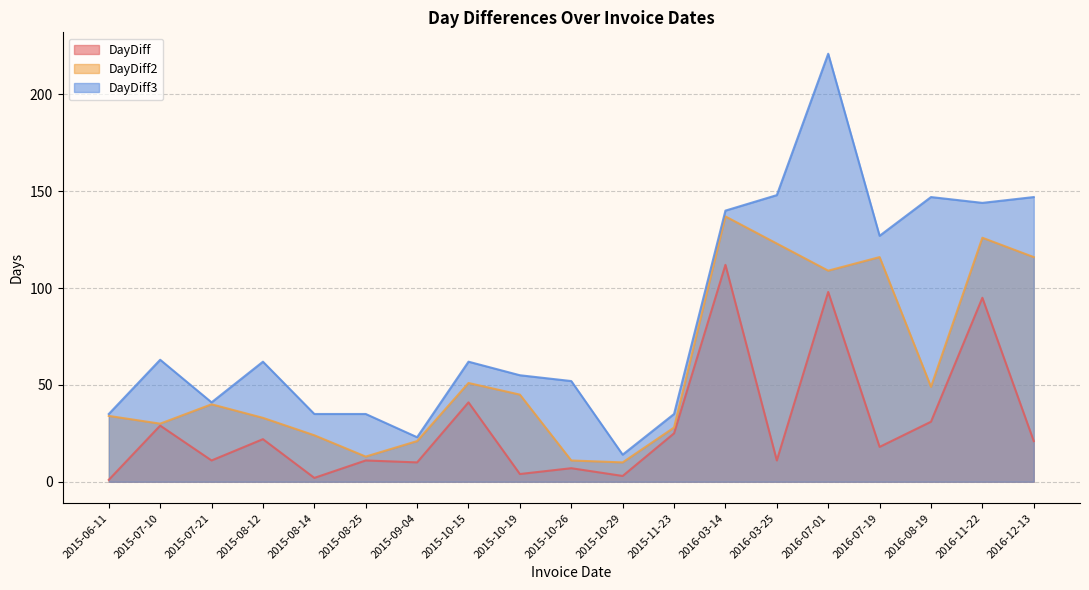

Which label corresponds to the largest value in the chart?

2016-07-01